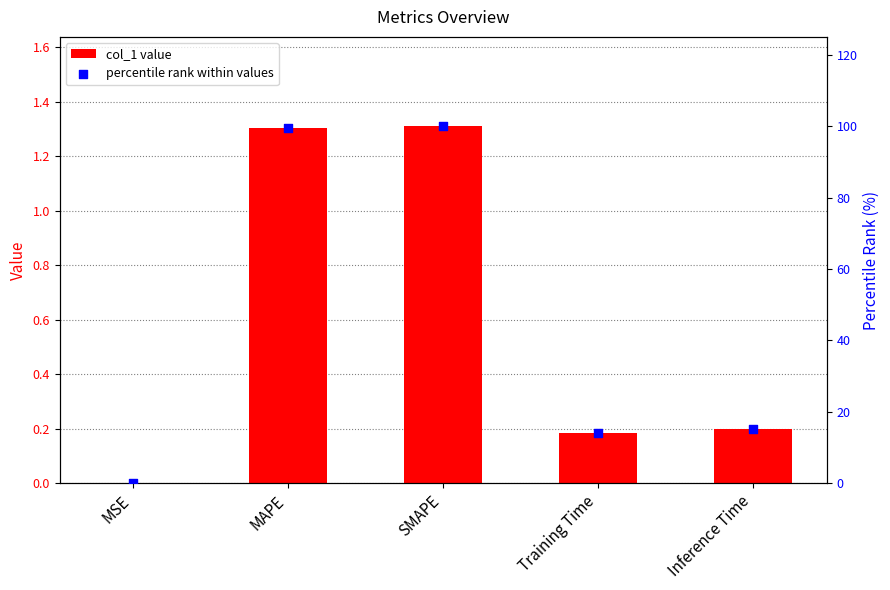

Which series contains the highest Y value?

percentile rank within values